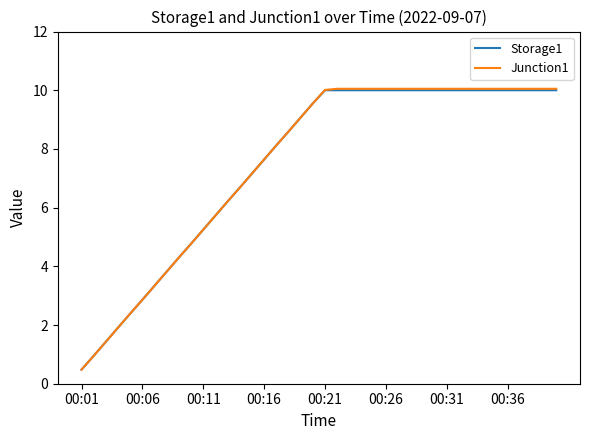

What is the maximum value for Storage1?

10.0